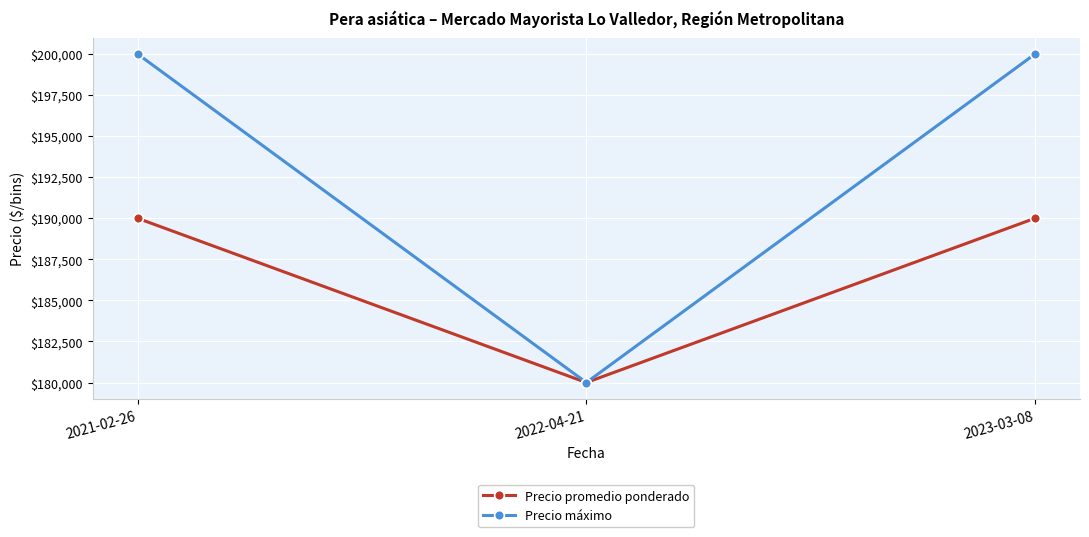

Reading left to right, extract all data points from this chart.

Precio promedio ponderado: 2021-02-26=190000	2022-04-21=180000	2023-03-08=190000
Precio máximo: 2021-02-26=200000	2022-04-21=180000	2023-03-08=200000